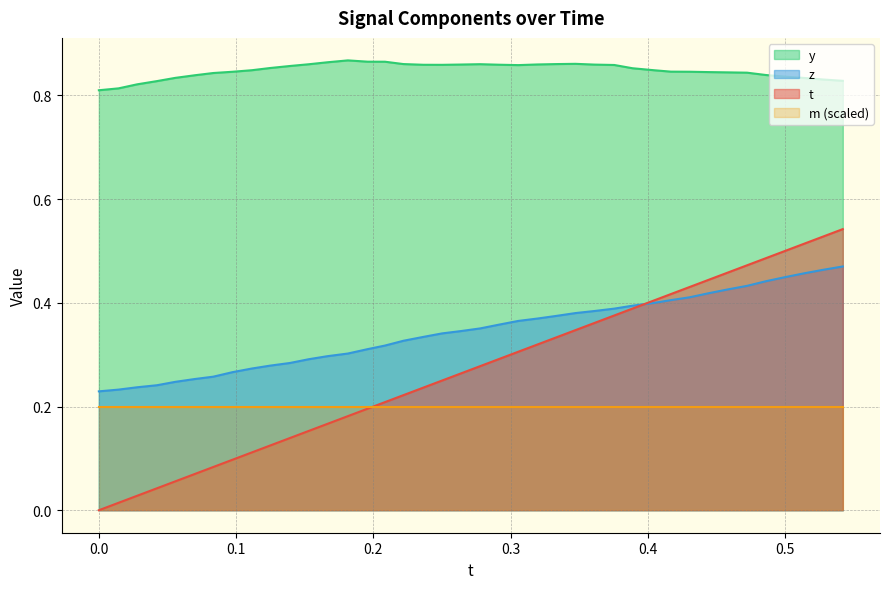

True or false: t and y cross at least once.

False